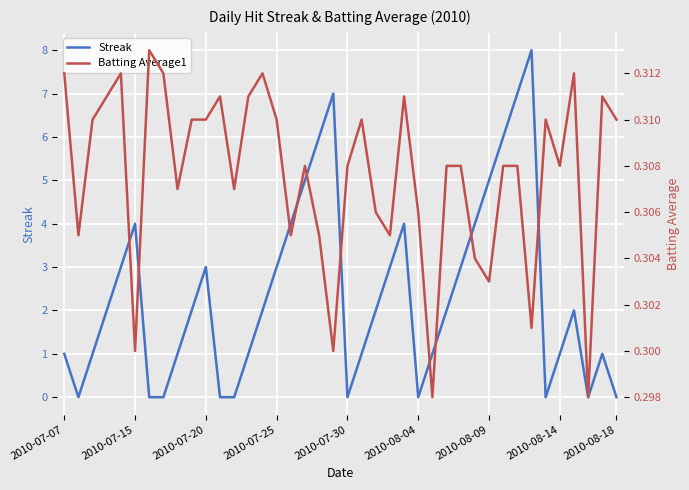

Which series changed the most between 2010-08-04 and 21?

Streak